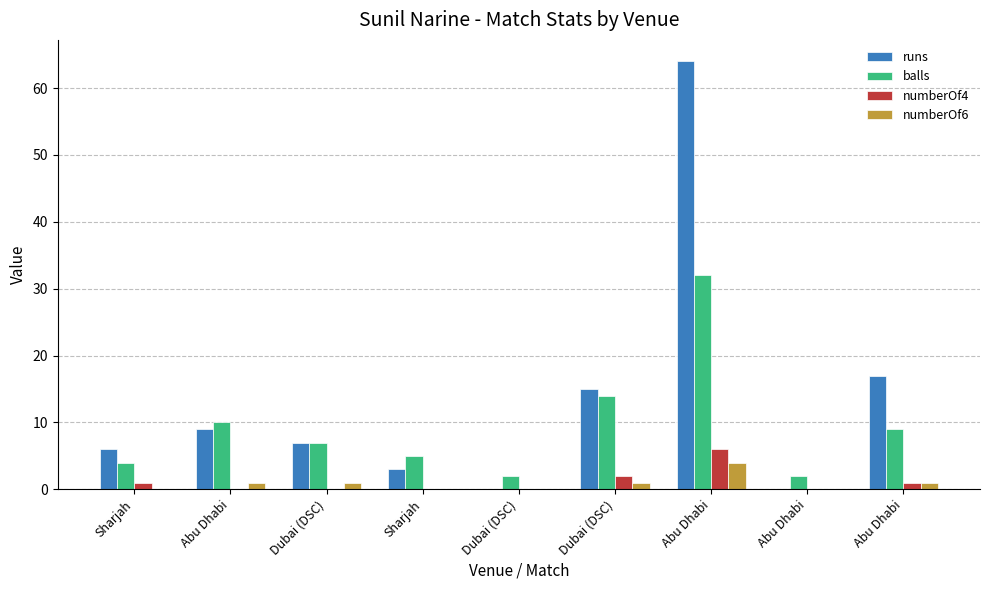

Count the number of data series in this chart.

4